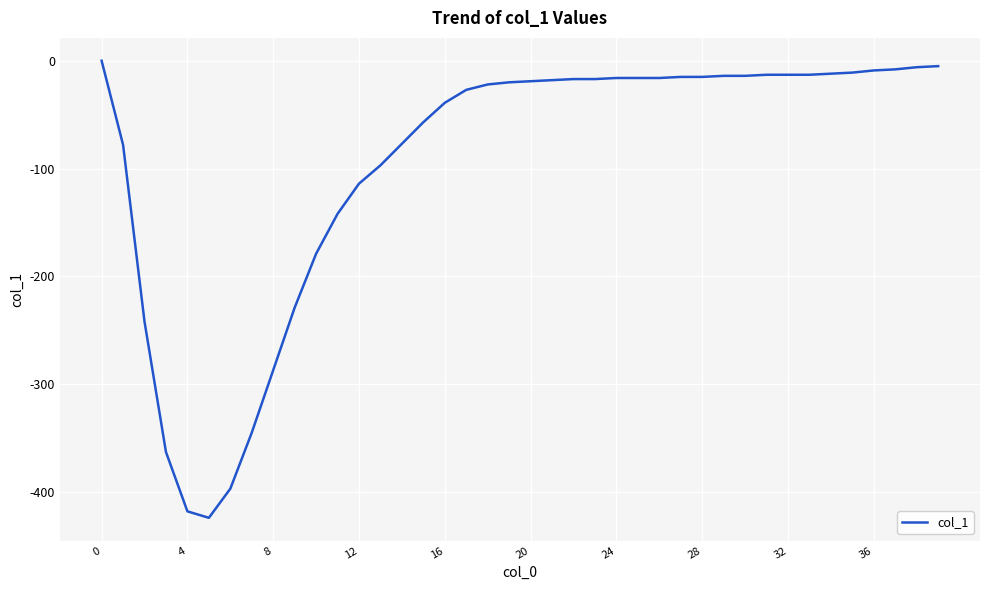

What is the difference between the maximum and minimum values?

424